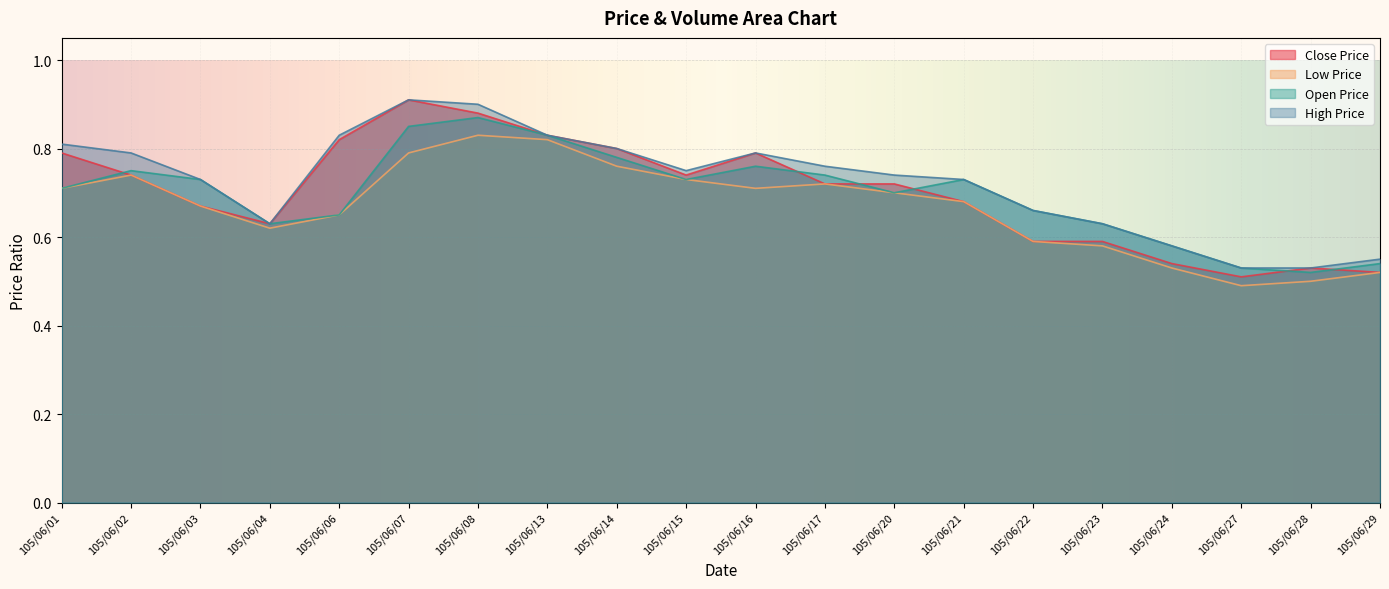

True or false: Low Price has a value of 1.2 at 105/06/16.

False